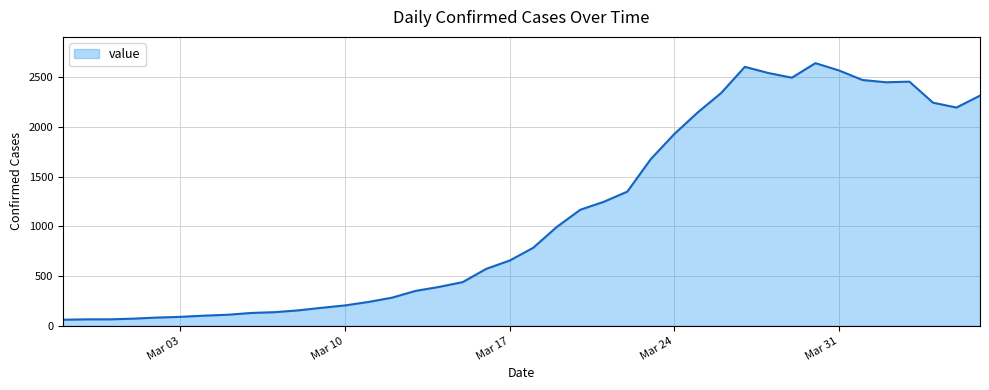

What is the smallest value displayed?

61